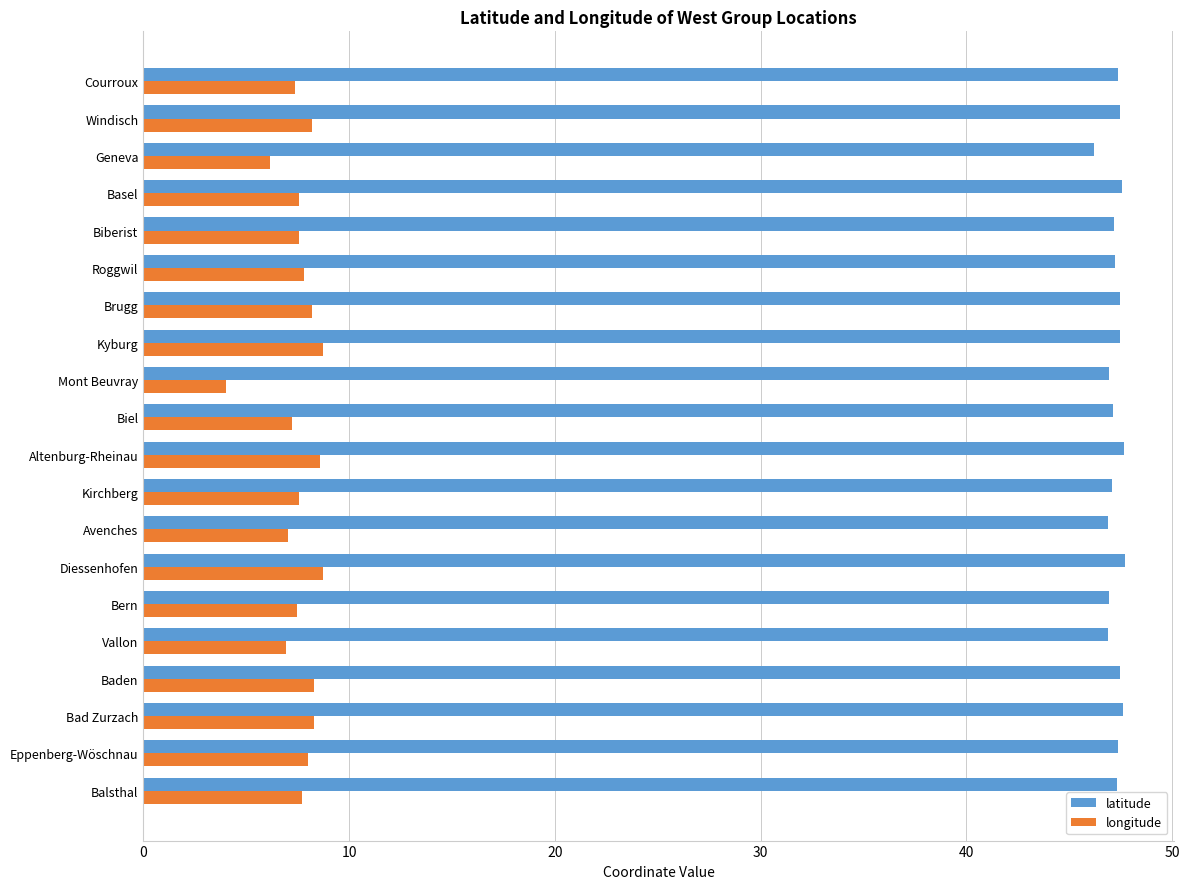

What is the minimum value shown in the chart?

4.0